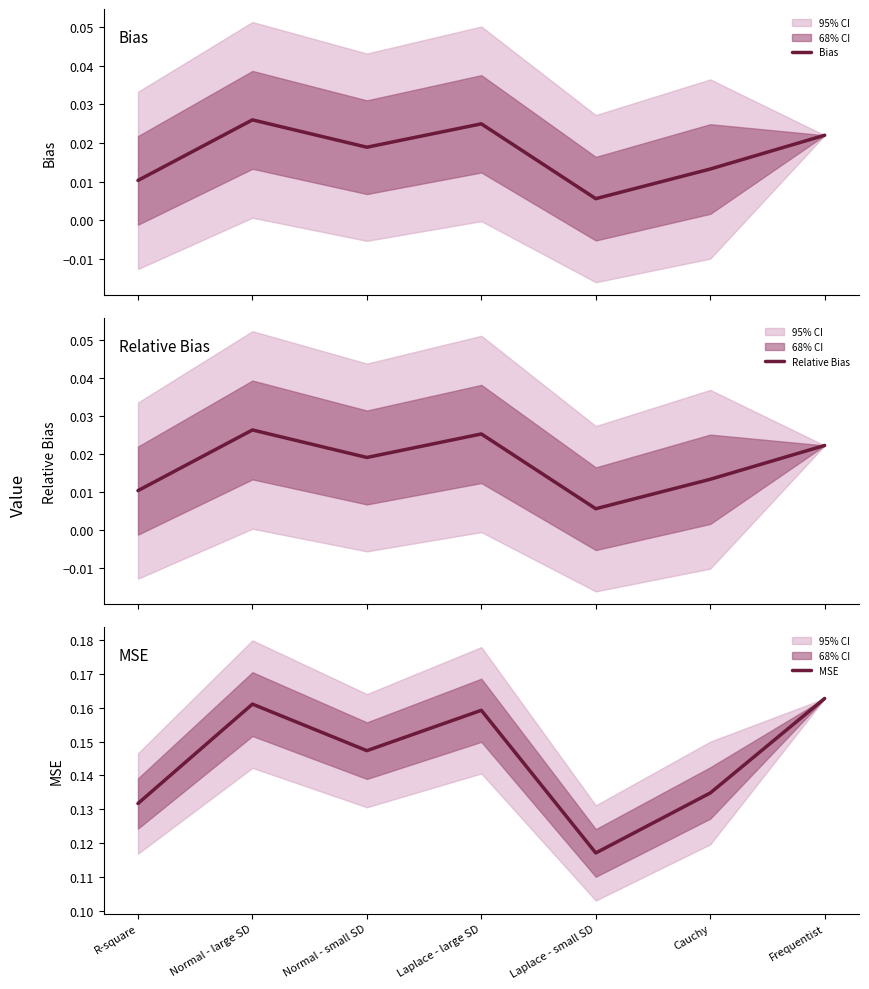

Is it true that Bias equals 0.0 at Cauchy?

True